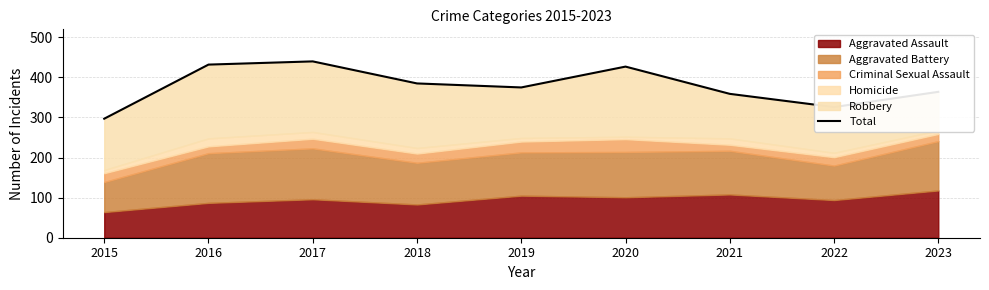

Which label corresponds to the smallest value in the chart?

2015